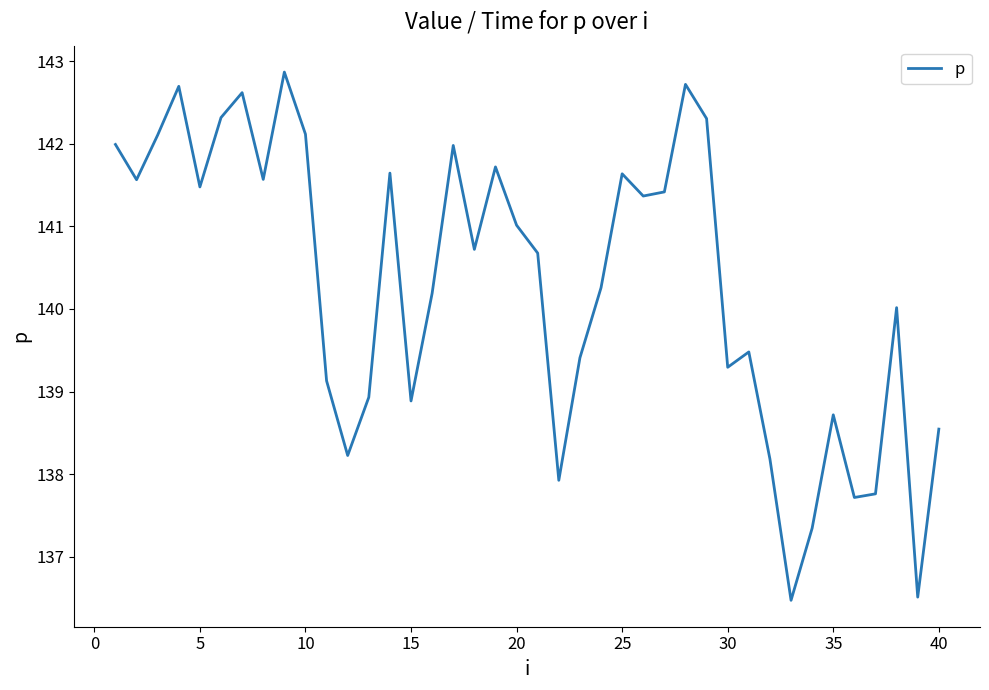

Reading right to left, transcribe all the data shown in this chart.

138.5	136.5	140.0	137.8	137.7	138.7	137.3	136.5	138.2	139.5	139.3	142.3	142.7	141.4	141.4	141.6	140.3	139.4	137.9	140.7	141.0	141.7	140.7	142.0	140.2	138.9	141.6	138.9	138.2	139.1	142.1	142.9	141.6	142.6	142.3	141.5	142.7	142.1	141.6	142.0